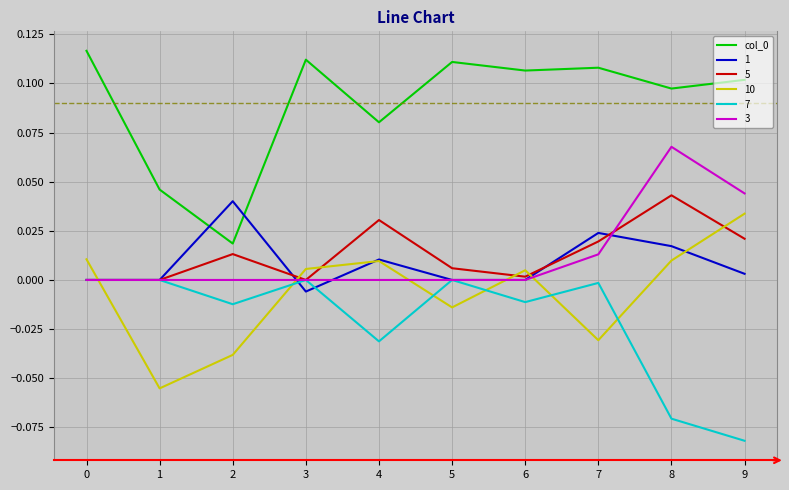

True or false: 7 and col_0 cross at least once.

False